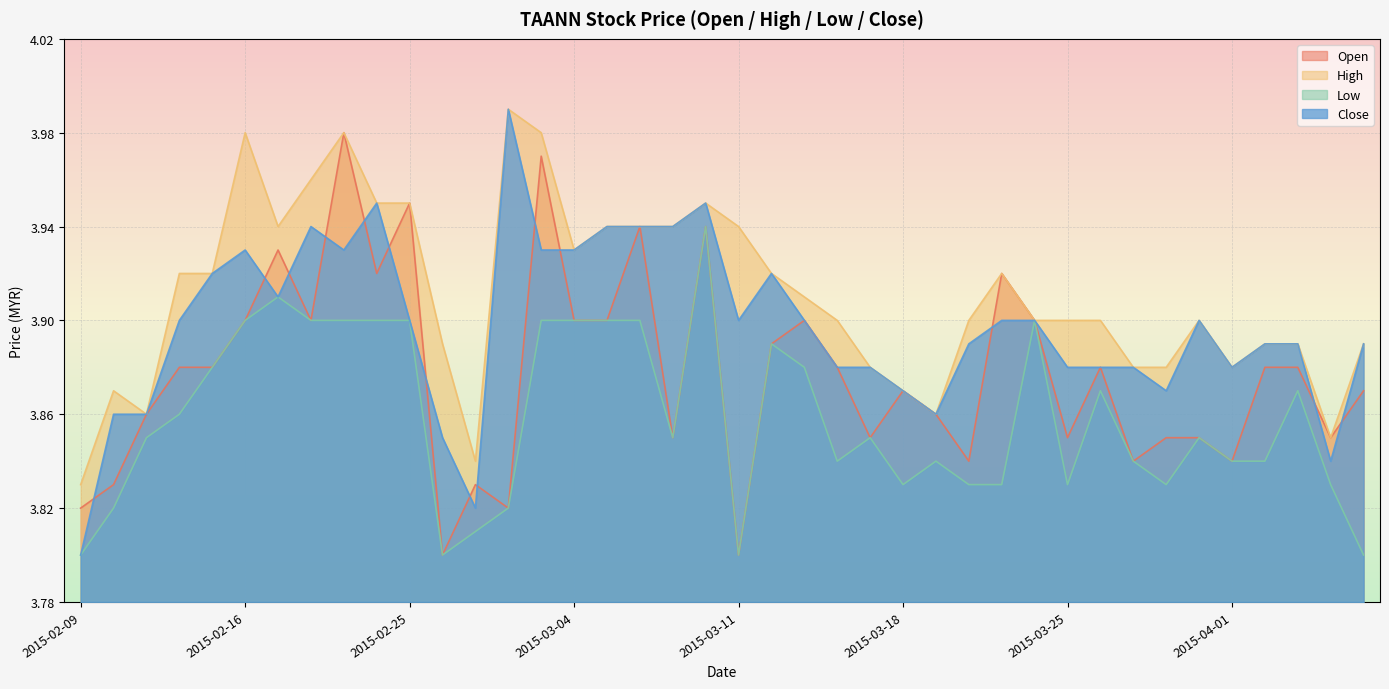

The value of high at 2015-02-13 is 1.0. True or false?

False